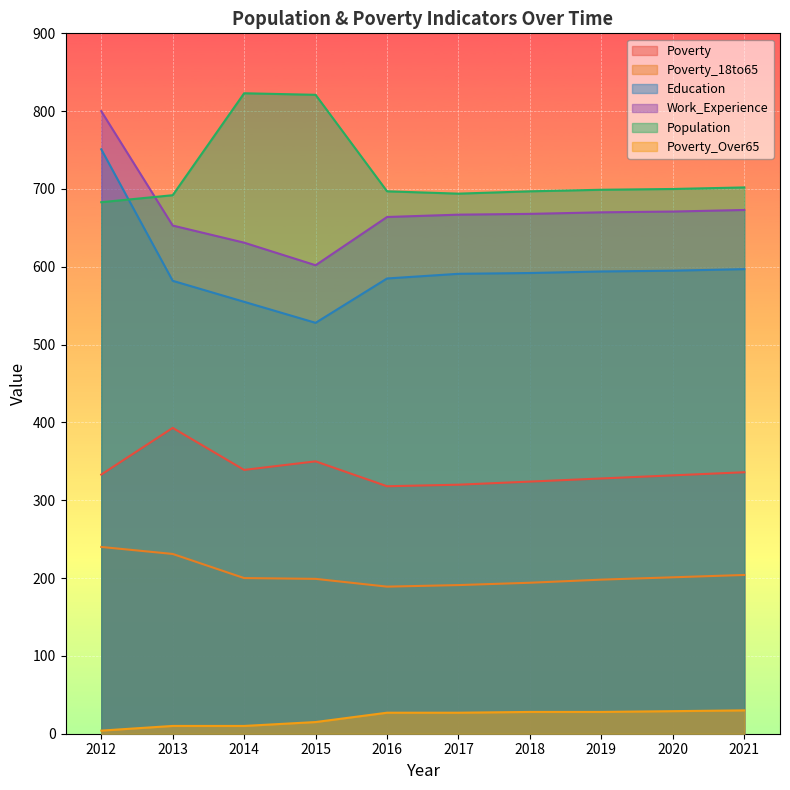

What is the value of the Poverty point at the 10th from the left?

336